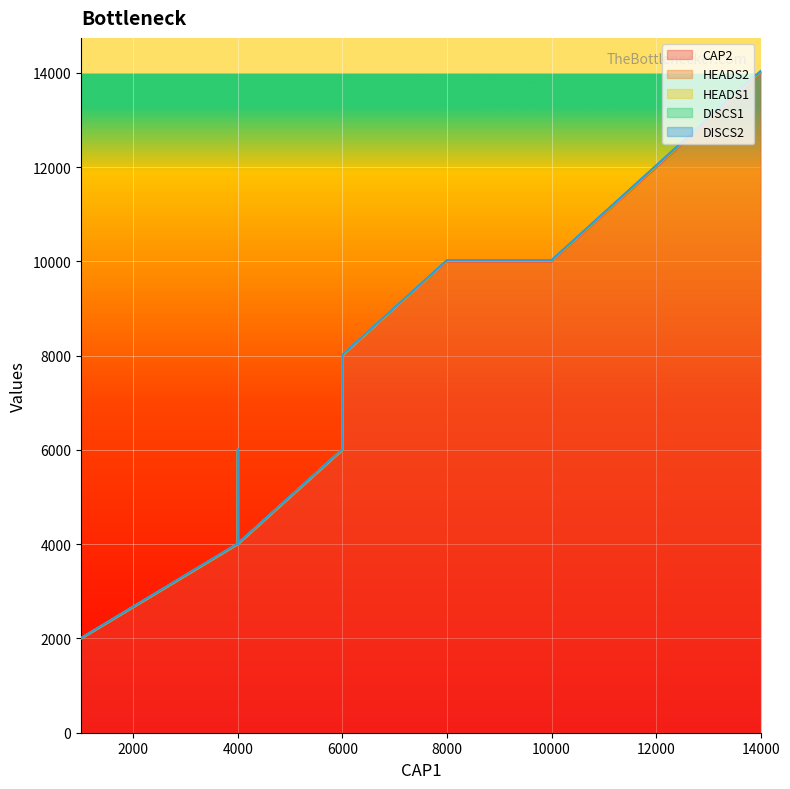

How many data points in HEADS2 are above 6?

8